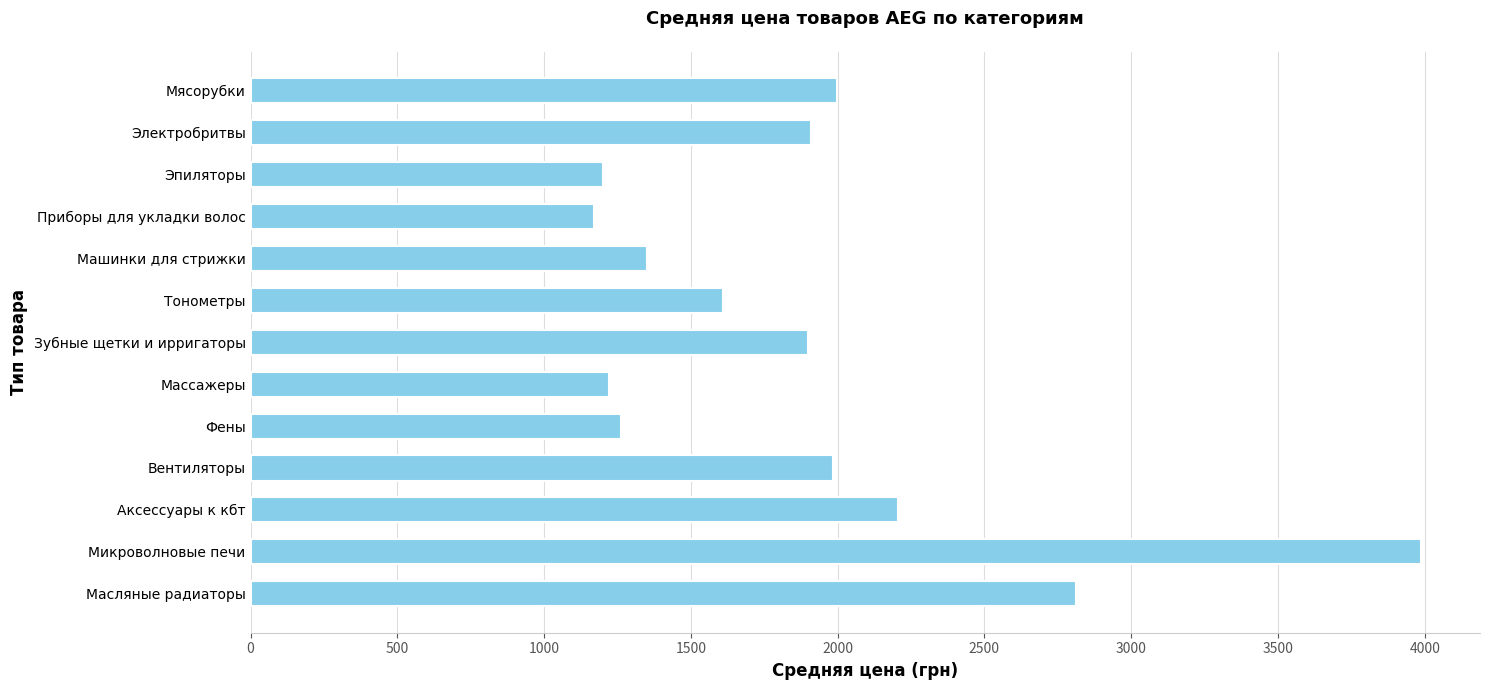

What is the maximum value shown in the chart?

3988.7